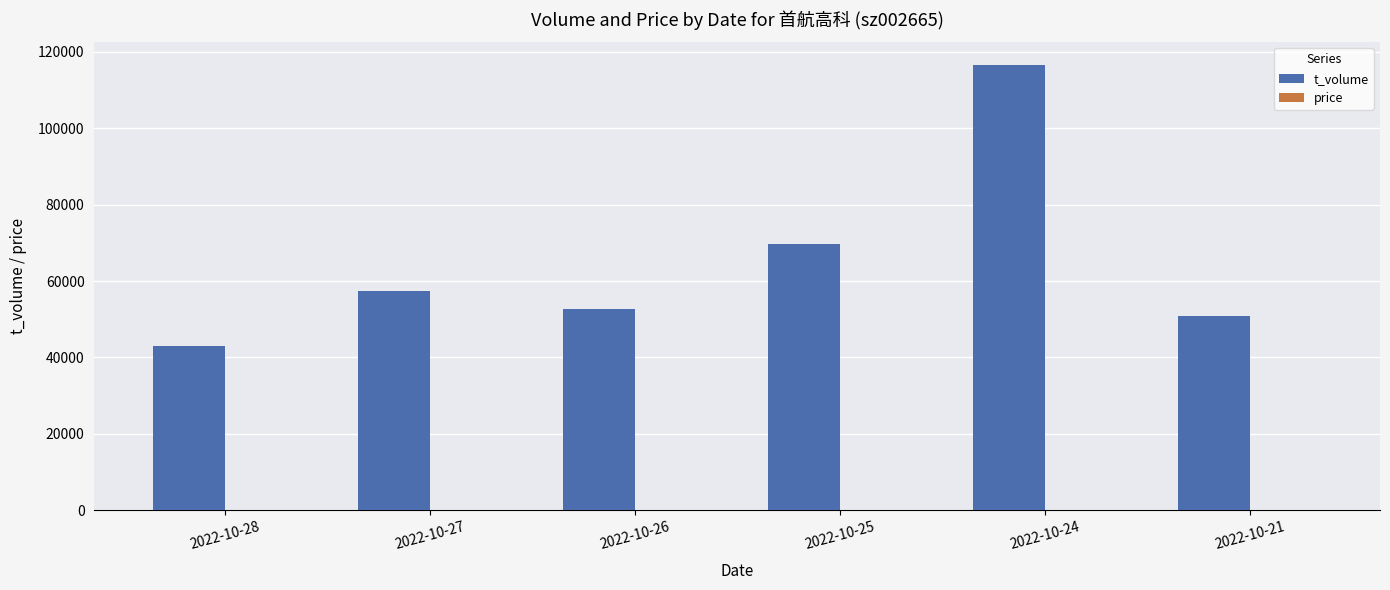

At which category is the sum across all series the highest?

2022-10-24